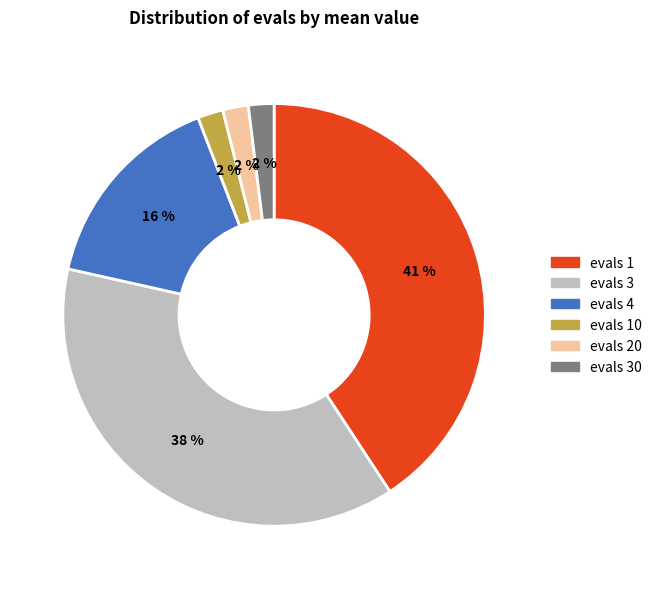

Do evals 30 and evals 1 together represent more than half of the pie?

No